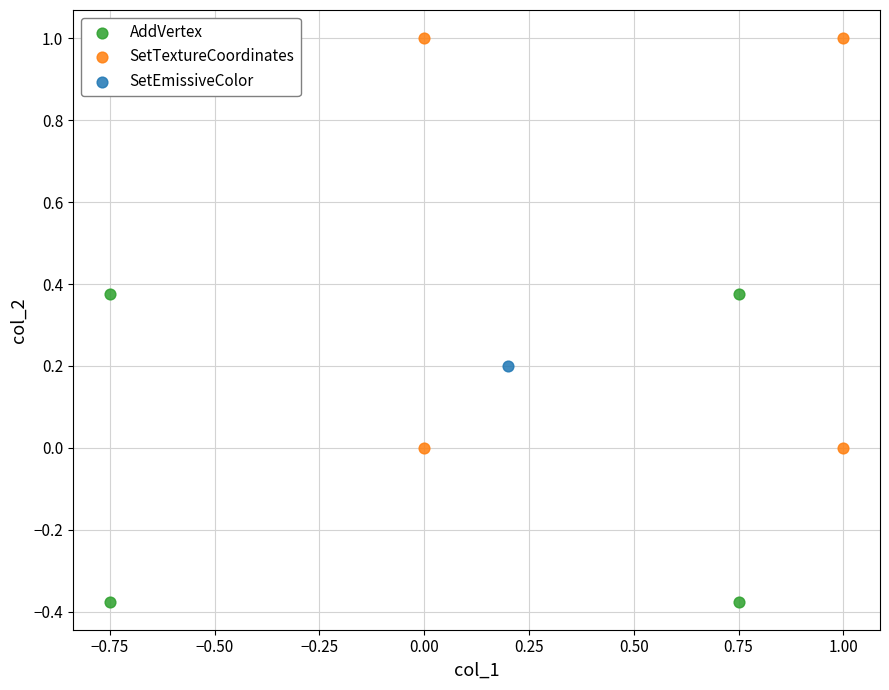

What are all the series names shown in the legend?

AddVertex, SetTextureCoordinates, SetEmissiveColor